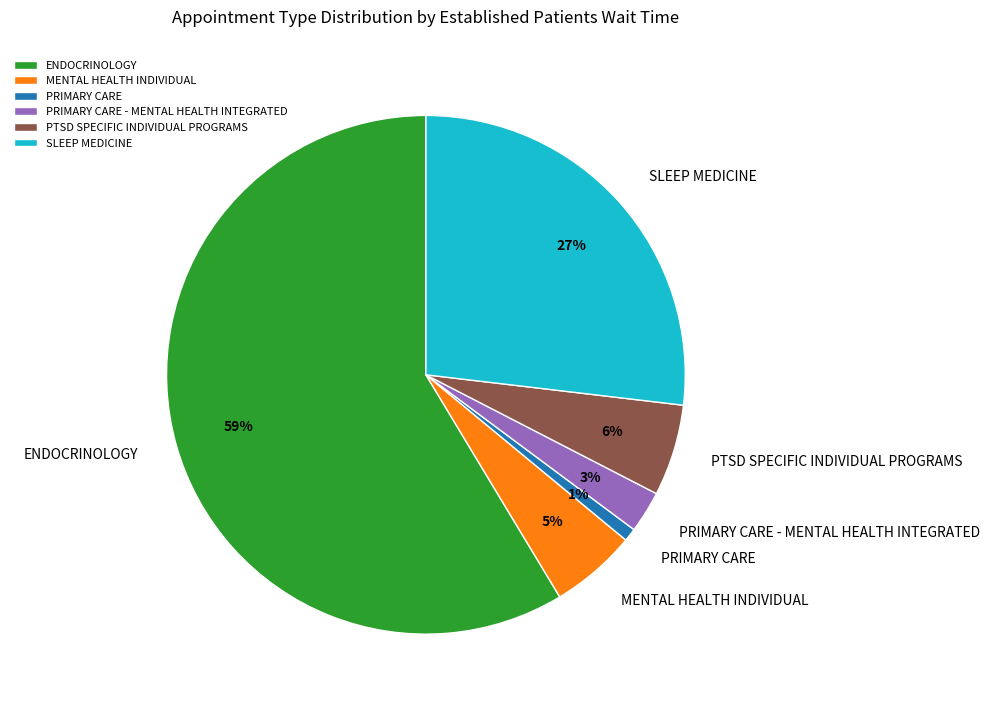

Which has a higher value, SLEEP MEDICINE or PRIMARY CARE - MENTAL HEALTH INTEGRATED?

SLEEP MEDICINE